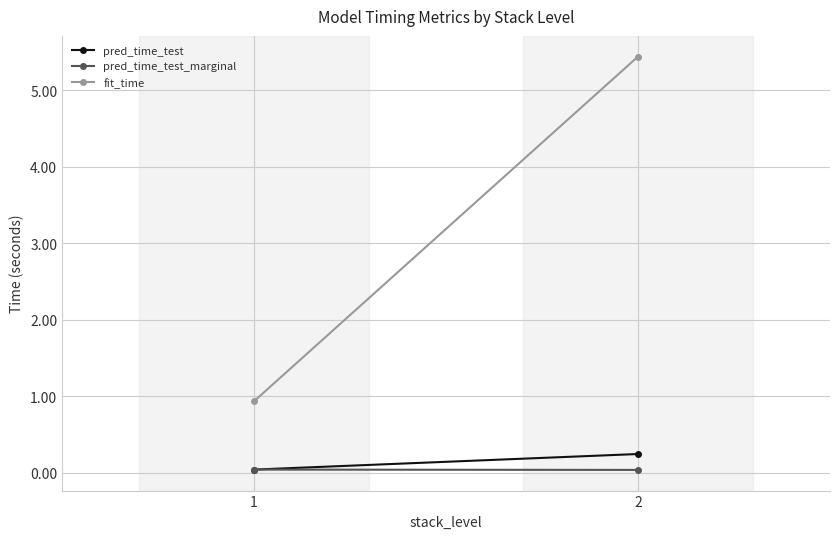

What is the difference between the maximum and minimum values in the fit_time series?

4.5